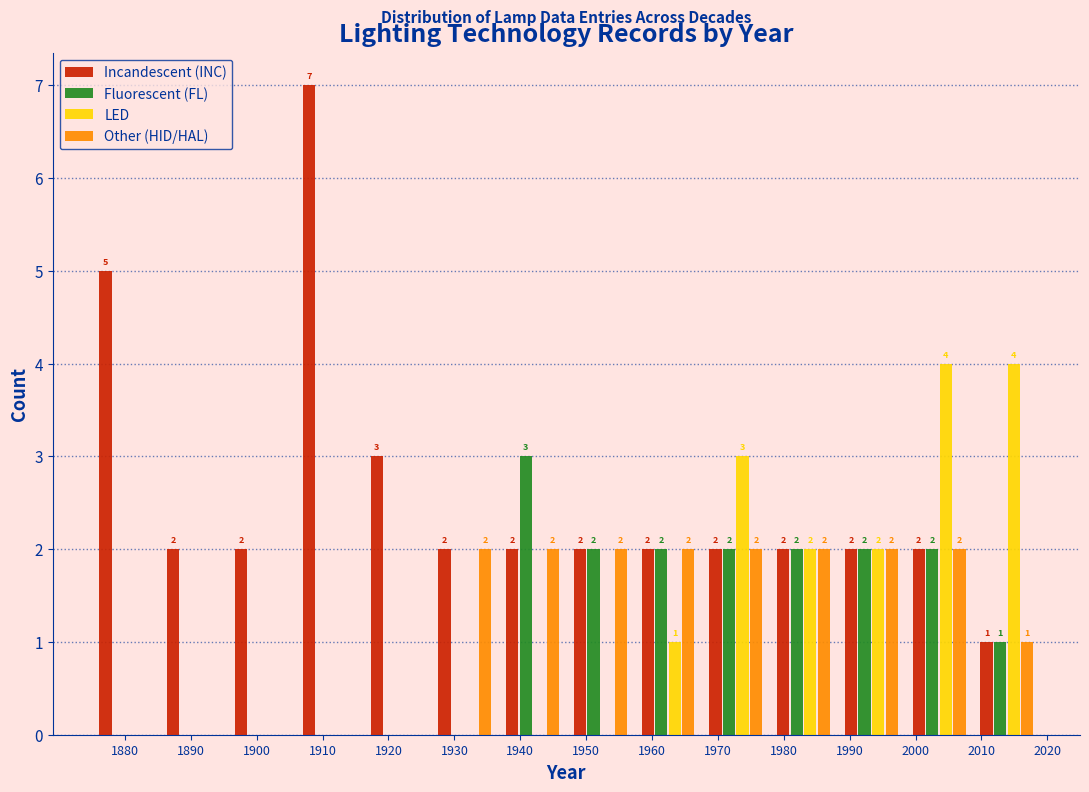

In the Incandescent (INC) series, which range on the x-axis has the tallest bar?

1906 to 1916